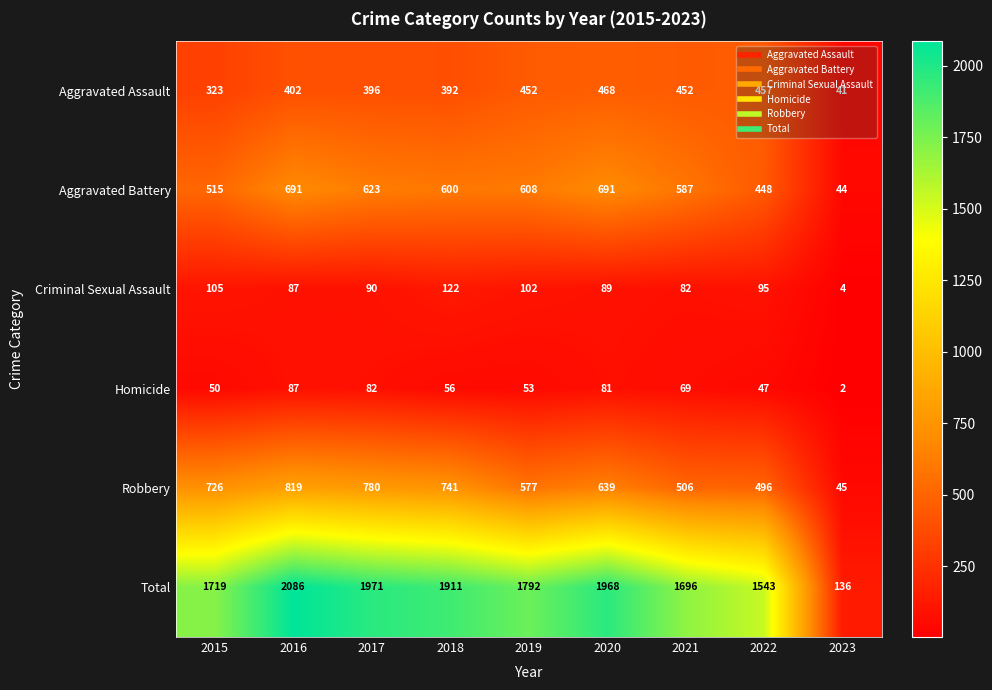

Which series changed the most between 2018 and 2020?

Robbery